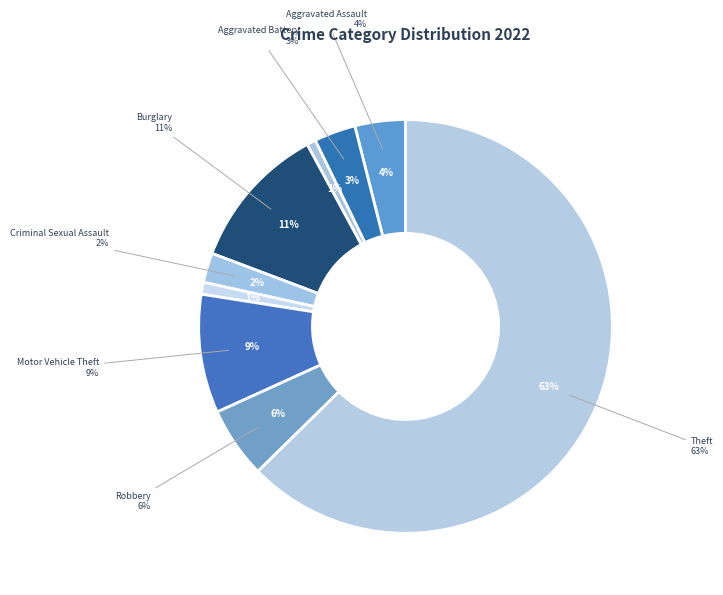

What is the smallest slice in the pie chart?

Arson